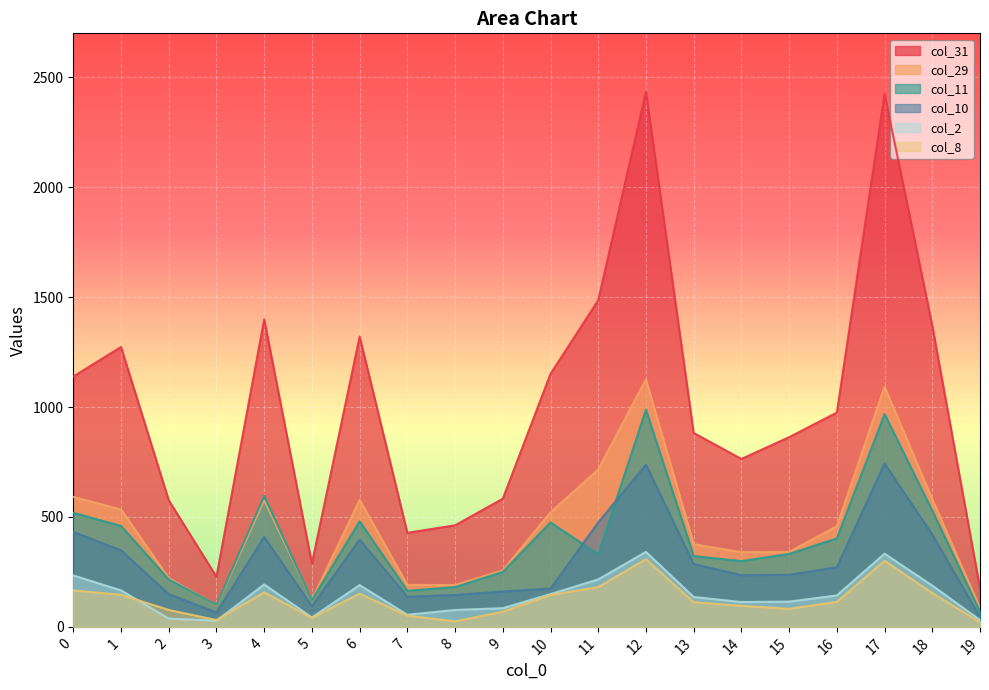

In col_11, how many points are lower than both neighbors (excluding endpoints)?

5